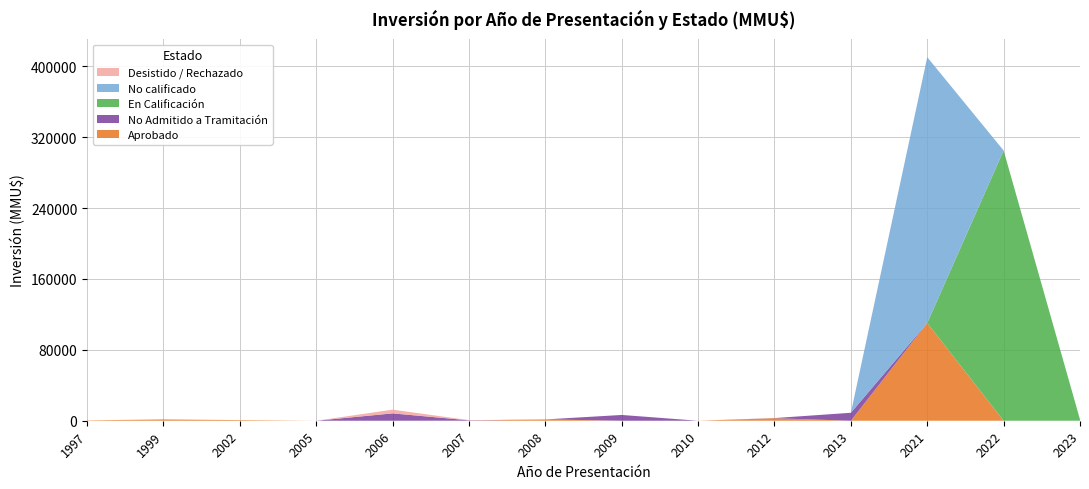

Reading left to right, what are all the values shown in this chart?

Aprobado: 1997=380	1999=1500	2002=712	2005=0	2006=0	2007=80	2008=1480	2009=0	2010=0	2012=2800	2013=0	2021=110320	2022=0	2023=0
No Admitido a Tramitación: 1997=0	1999=0	2002=0	2005=0	2006=8300	2007=390	2008=0	2009=6522	2010=0	2012=200	2013=8975	2021=0	2022=0	2023=0
En Calificación: 1997=0	1999=0	2002=0	2005=0	2006=0	2007=0	2008=0	2009=0	2010=0	2012=0	2013=0	2021=0	2022=305000	2023=1403
No calificado: 1997=0	1999=0	2002=0	2005=0	2006=0	2007=0	2008=0	2009=0	2010=0	2012=0	2013=0	2021=300000	2022=0	2023=0
Desistido / Rechazado: 1997=0	1999=0	2002=0	2005=0	2006=4200	2007=200	2008=0	2009=0	2010=0	2012=0	2013=0	2021=0	2022=0	2023=0